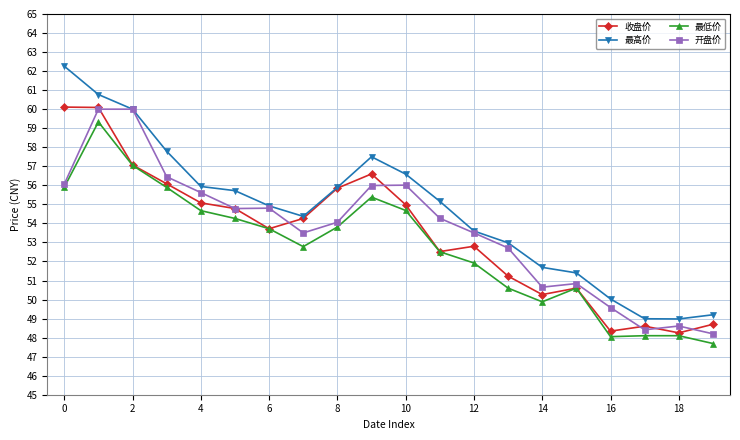

At how many categories does at least one series exceed 58?

3